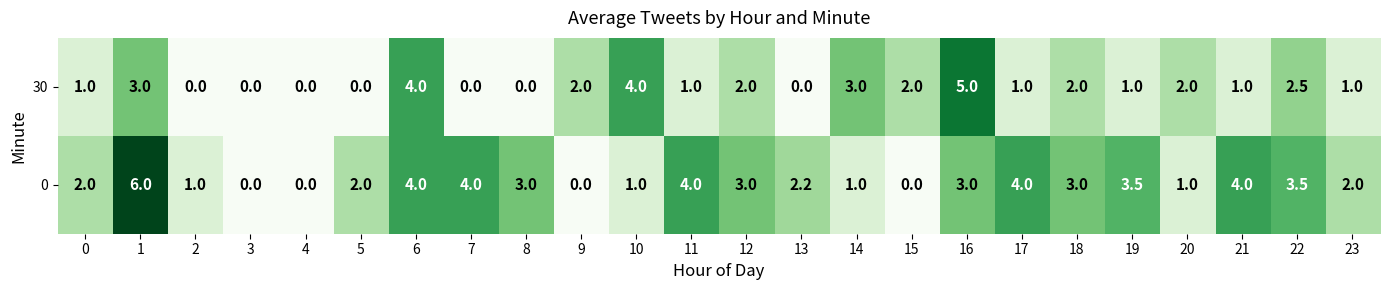

What is the maximum value for 0?

6.0